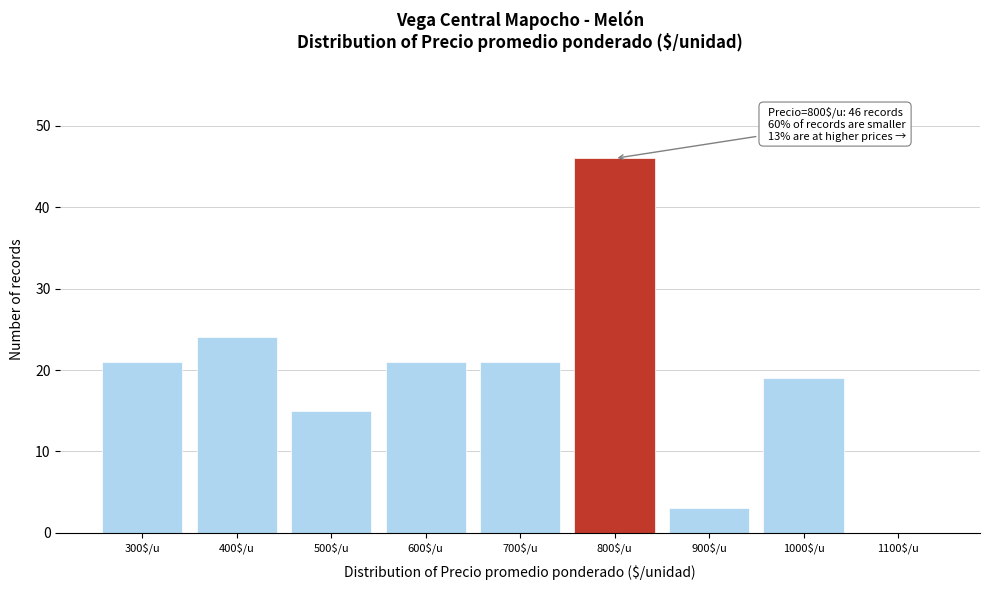

True or false: the data shows 24 at 400$/u.

True